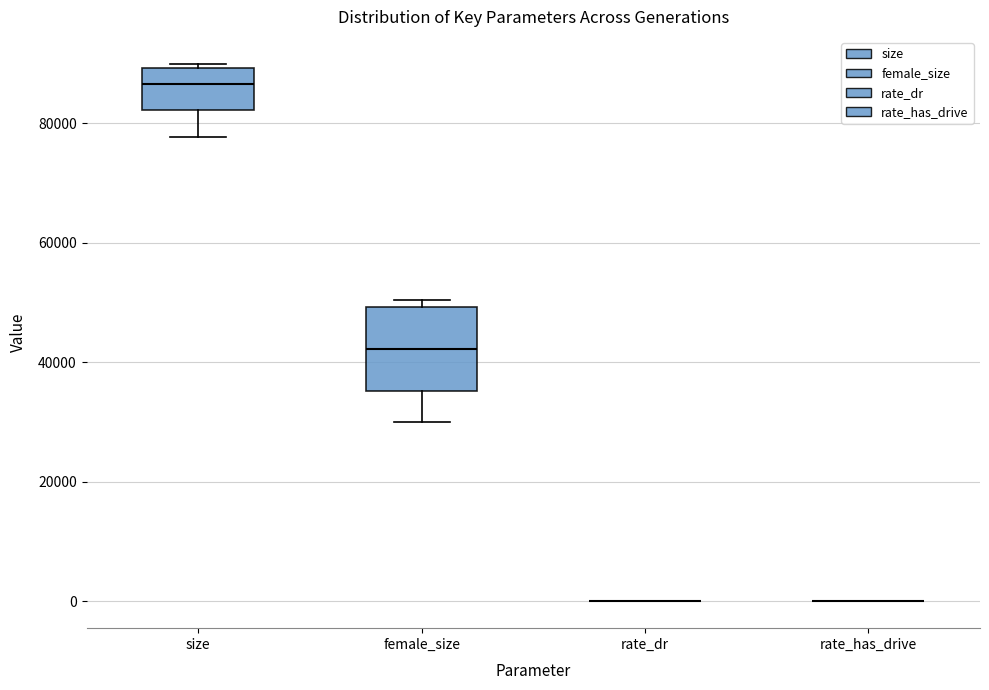

Reading left to right, transcribe this box plot: for each box, give where its median line is, the range the box spans, and where its two whiskers end, as read against the y-axis. The values are not printed on the chart, so give them approximately, as read against the axis.

size: median 86000, box 82000 to 90000, whiskers 78000 to 90000 (just above the box's upper edge)
female_size: median 42000, box 36000 to 50000, whiskers 30000 to 50000 (just above the box's upper edge)
rate_dr: box collapsed to a line at 0, whiskers 0 to 0
rate_has_drive: box collapsed to a line at 0, whiskers 0 to 0